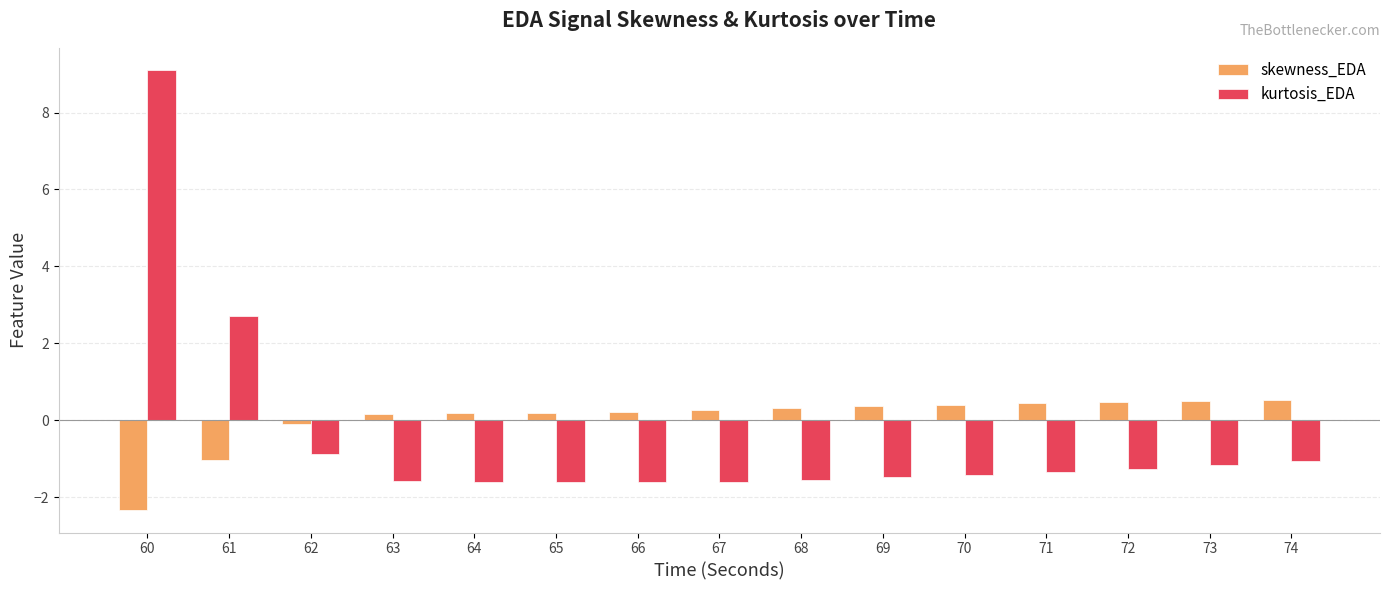

Which series has the largest range (max minus min)?

kurtosis_EDA